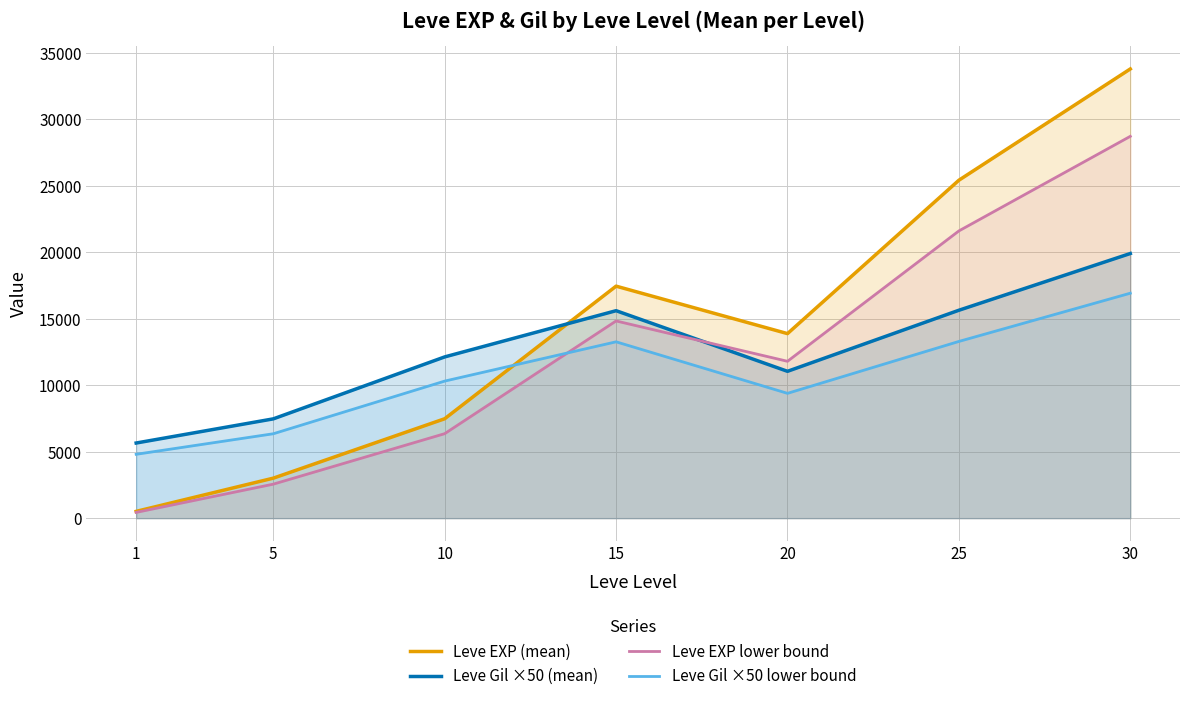

What is the highest value of the Leve EXP (mean) series?

33776.7